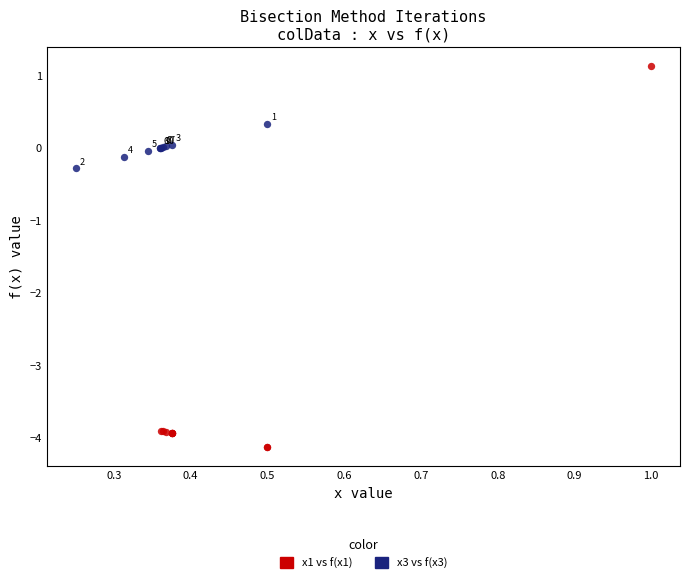

Which series reaches the maximum Y coordinate?

x1 vs f(x1)